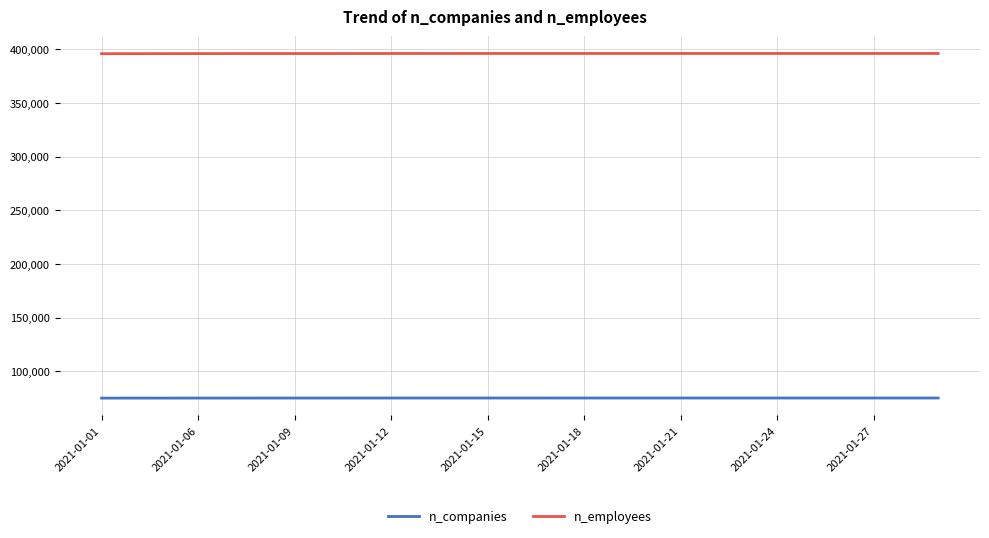

How many lines are shown in the chart?

2